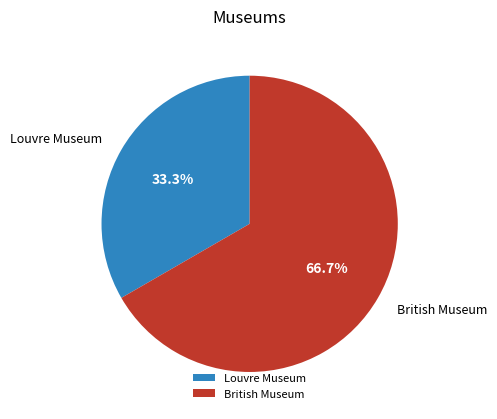

Do British Museum and Louvre Museum together represent more than half of the pie?

Yes